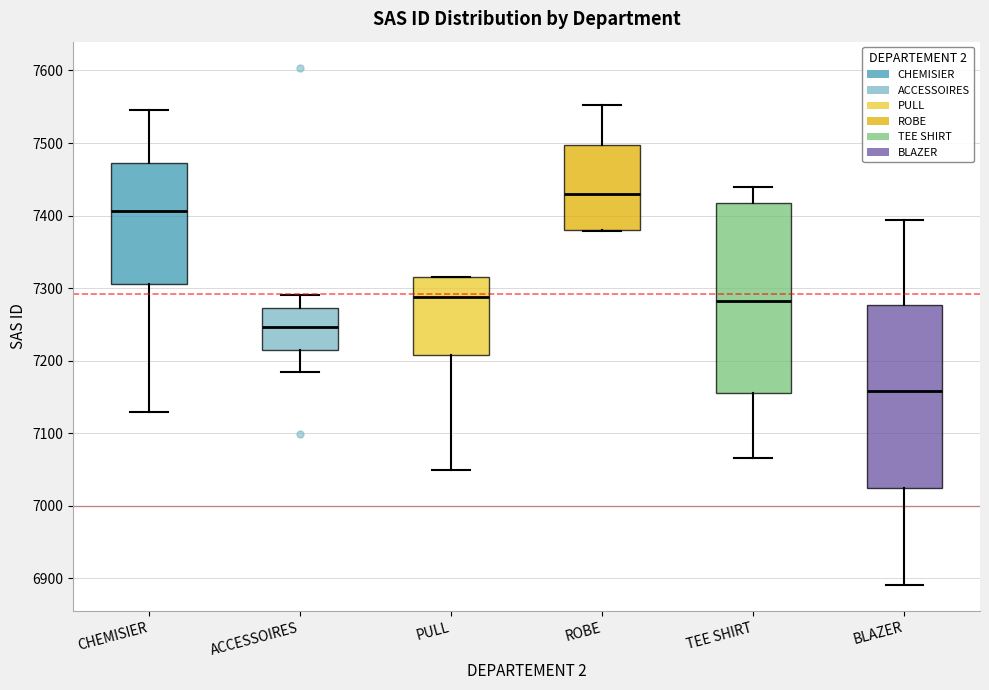

Which box's median line is the highest?

ROBE